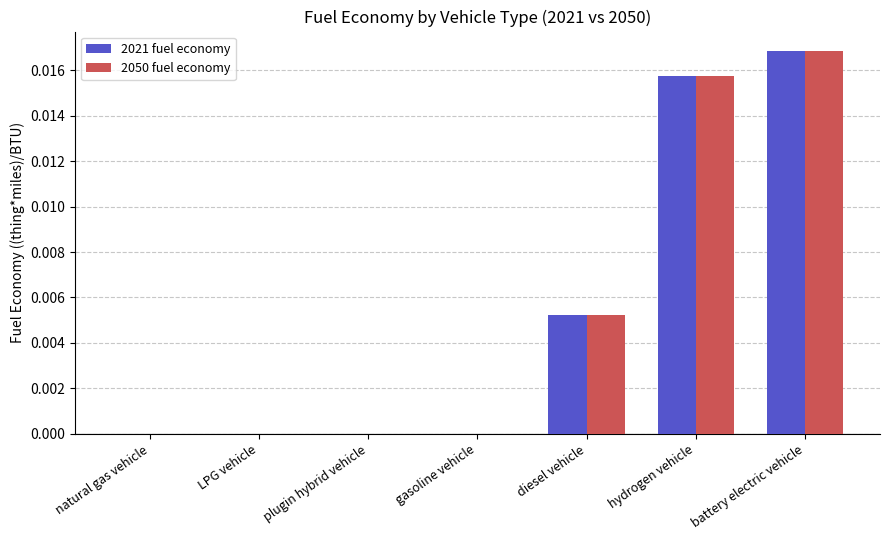

True or false: 2050 fuel economy has a value of 0.0 at LPG vehicle.

True